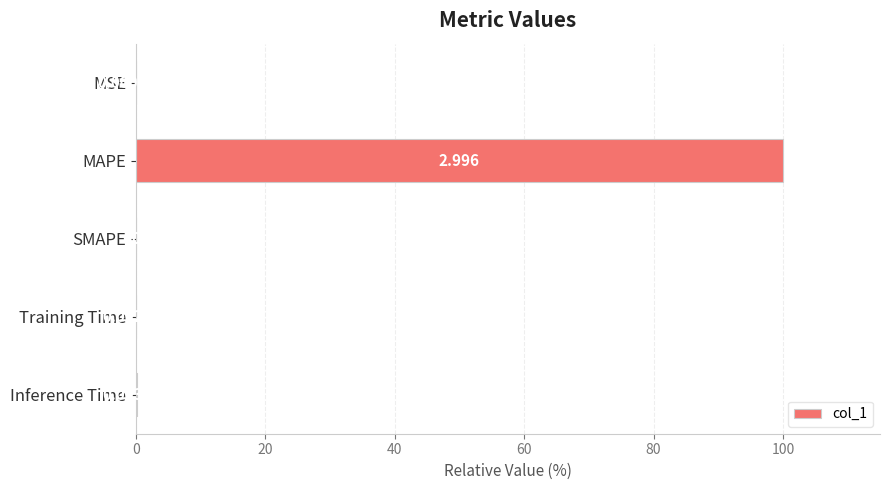

Between MSE and Inference Time, which is larger?

Inference Time